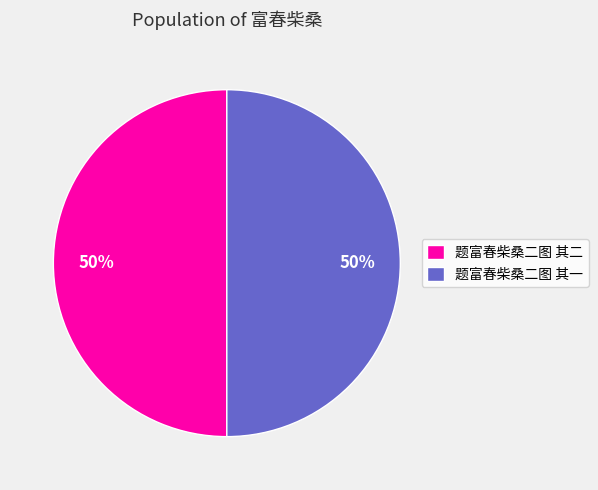

What is the ratio of the value at 题富春柴桑二图 其二 to the value at 题富春柴桑二图 其一?

1.0